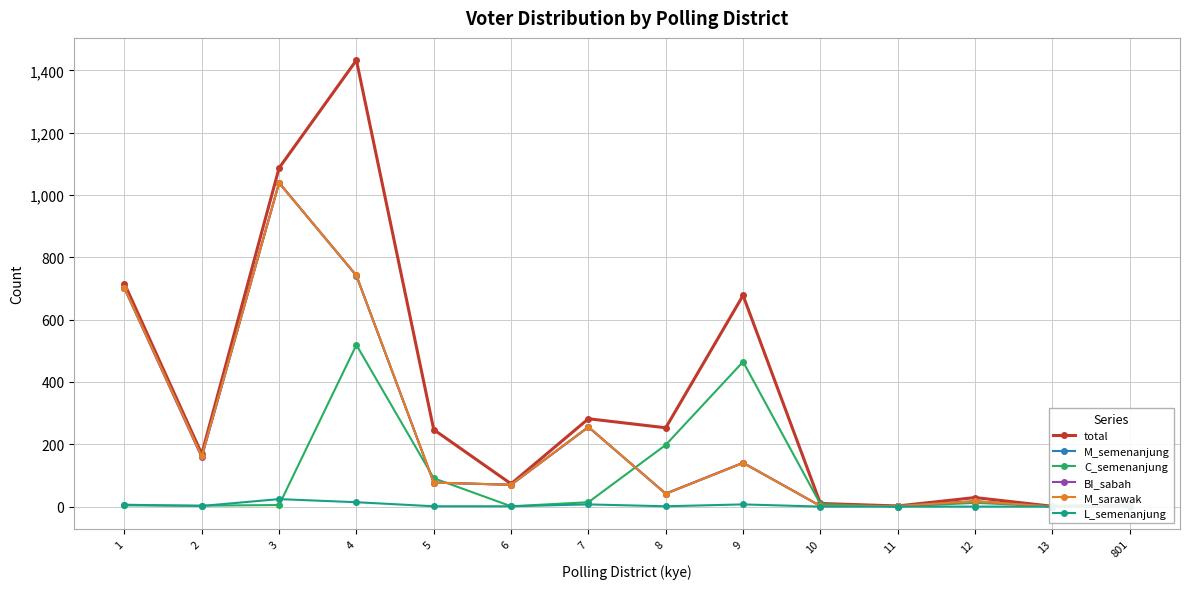

The M_semenanjung series shows 741 at 4. True or false?

True